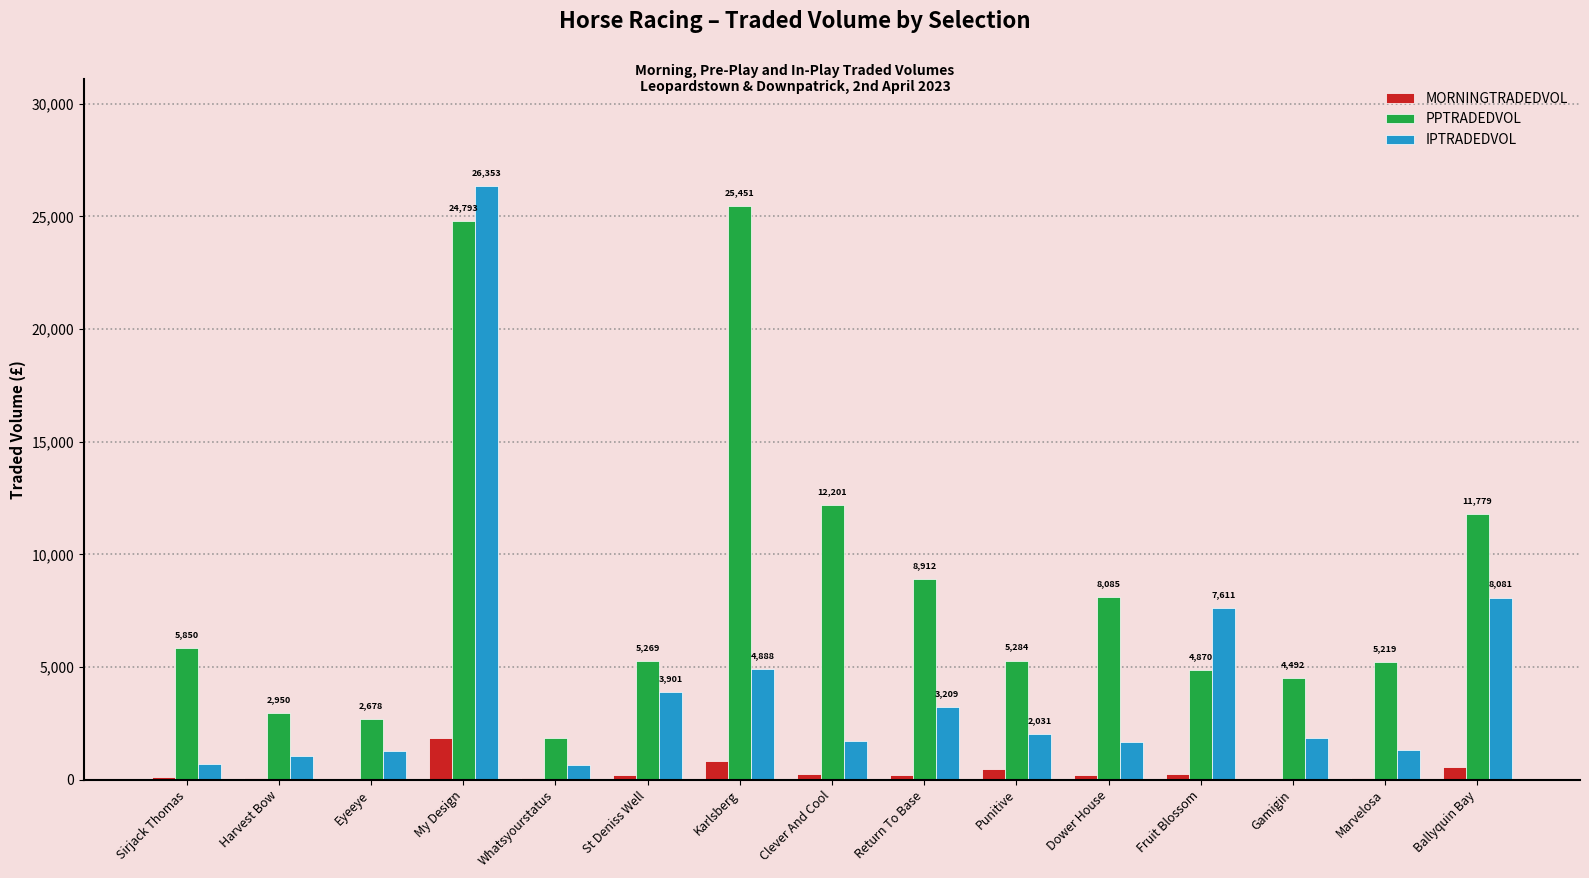

True or false: IPTRADEDVOL has a value of 645.9 at Whatsyourstatus.

True